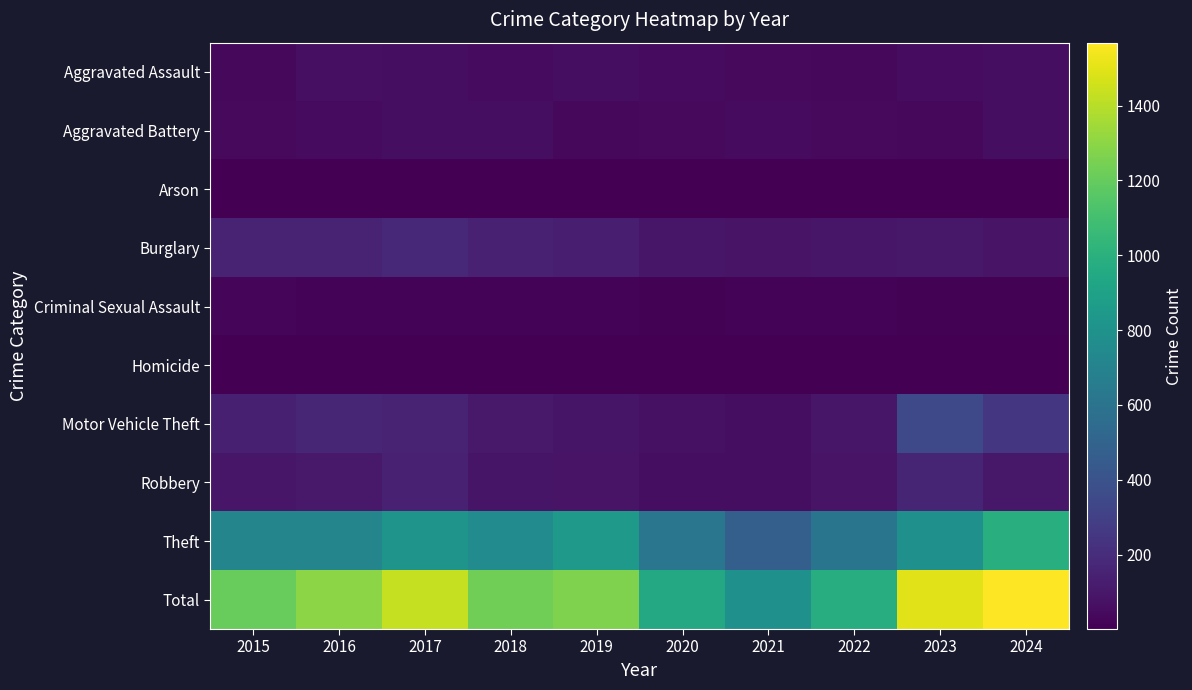

Reading right to left, what are all the values shown in this chart?

Aggravated Assault: 2024=61	2023=51	2022=37	2021=42	2020=44	2019=59	2018=46	2017=59	2016=65	2015=34
Aggravated Battery: 2024=62	2023=35	2022=41	2021=45	2020=40	2019=32	2018=60	2017=58	2016=49	2015=40
Arson: 2024=7	2023=2	2022=3	2021=4	2020=4	2019=5	2018=5	2017=6	2016=6	2015=4
Burglary: 2024=84	2023=100	2022=93	2021=81	2020=97	2019=131	2018=145	2017=173	2016=159	2015=152
Criminal Sexual Assault: 2024=11	2023=8	2022=14	2021=19	2020=10	2019=19	2018=16	2017=19	2016=19	2015=23
Homicide: 2024=2	2023=1	2022=6	2021=2	2020=4	2019=4	2018=3	2017=4	2016=4	2015=4
Motor Vehicle Theft: 2024=249	2023=348	2022=97	2021=60	2020=74	2019=92	2018=110	2017=155	2016=170	2015=139
Robbery: 2024=105	2023=165	2022=81	2021=58	2020=59	2019=83	2018=88	2017=147	2016=106	2015=94
Theft: 2024=987	2023=790	2022=608	2021=478	2020=616	2019=840	2018=755	2017=811	2016=716	2015=715
Total: 2024=1568	2023=1500	2022=980	2021=789	2020=948	2019=1265	2018=1228	2017=1432	2016=1294	2015=1205